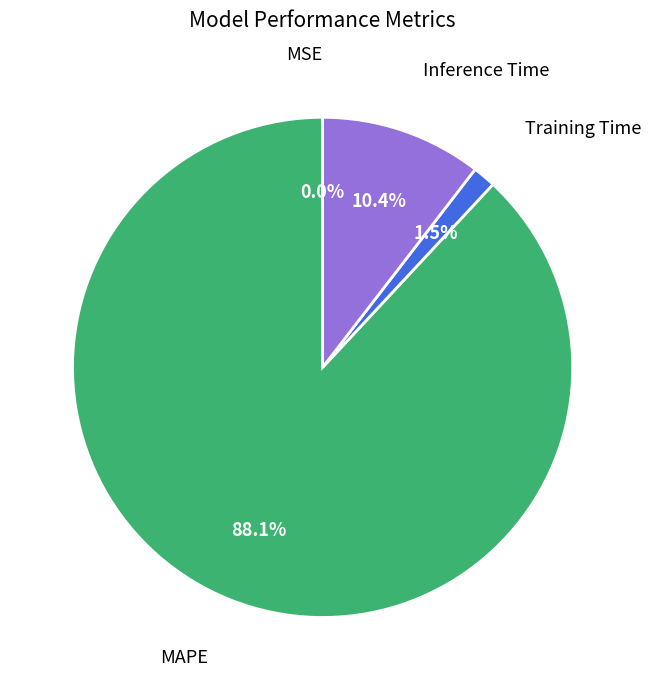

Is there any slice that represents more than half of the pie?

Yes